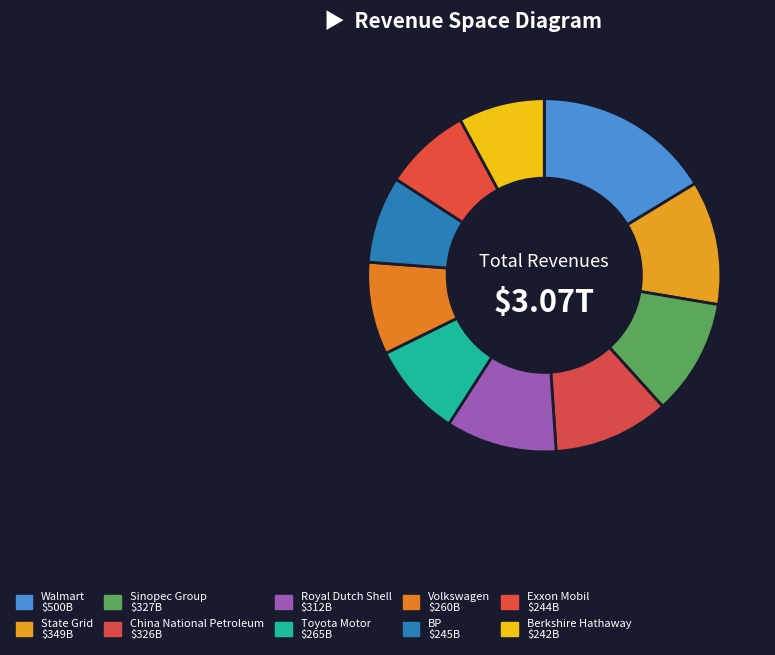

True or false: China National Petroleum accounts for 1% of the total.

False